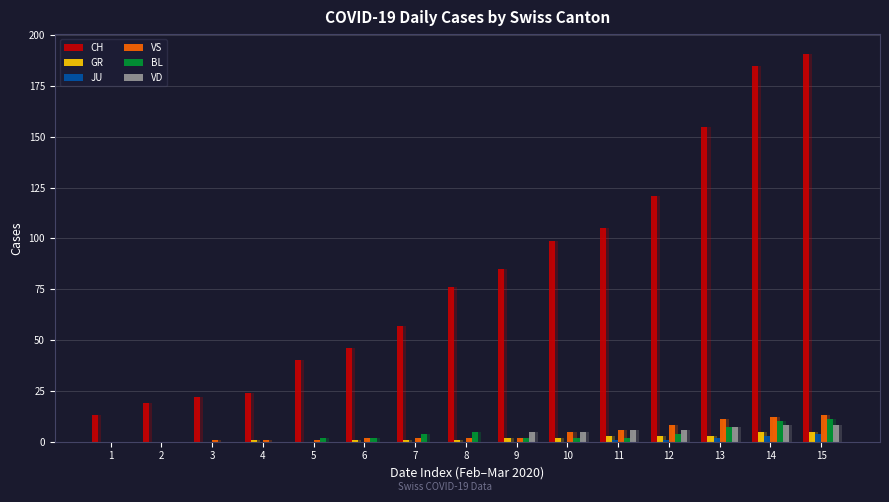

What is the value of the BL bar at the 5th from the left?

2